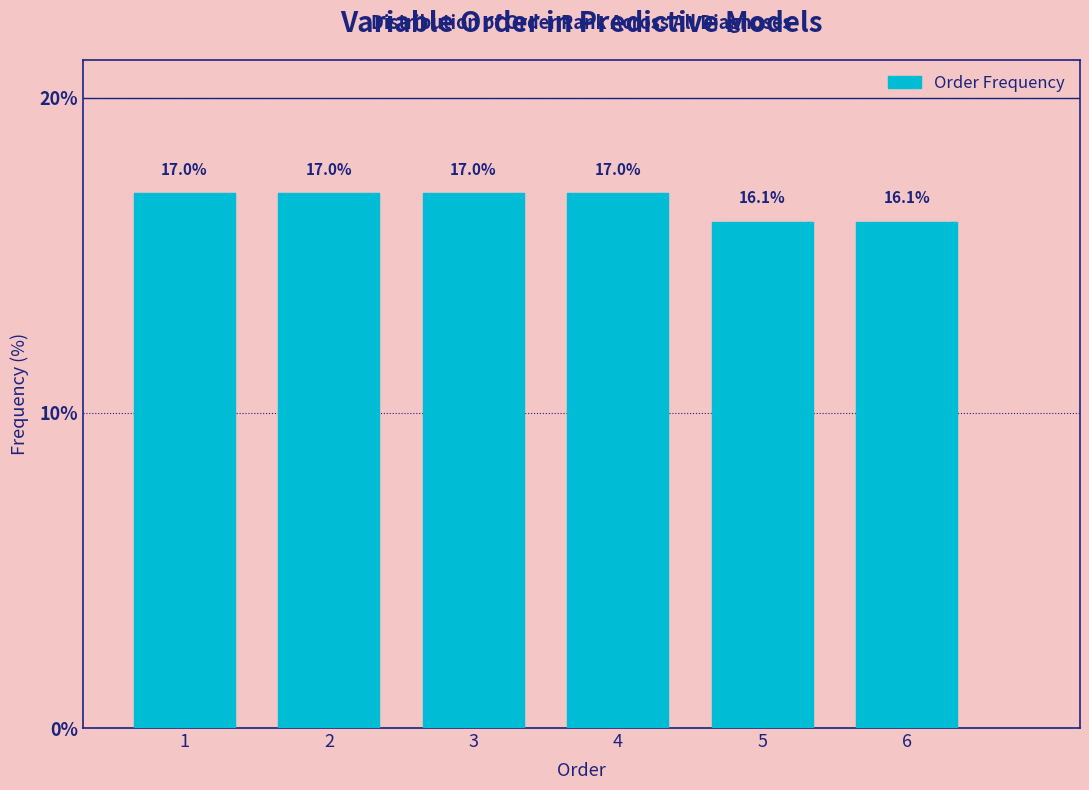

Reading left to right, what are all the values shown in this chart?

1=17.0	2=17.0	3=17.0	4=17.0	5=16.1	6=16.1